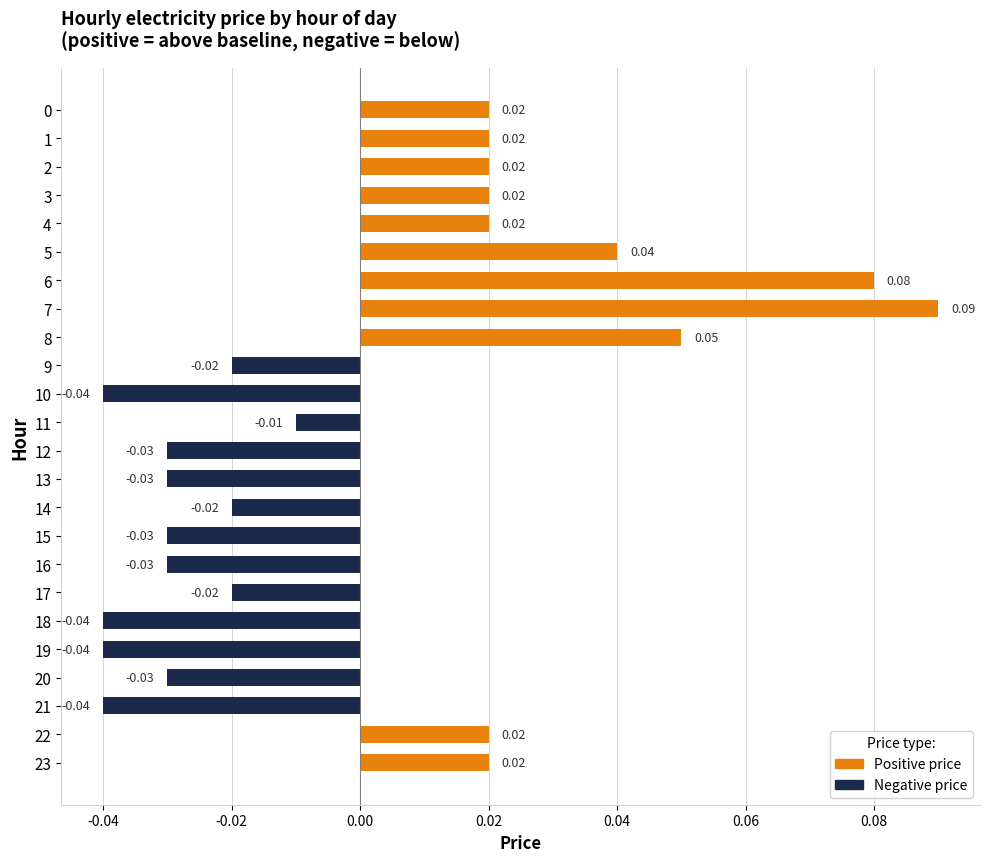

Which has a higher value, 23 or 17?

23